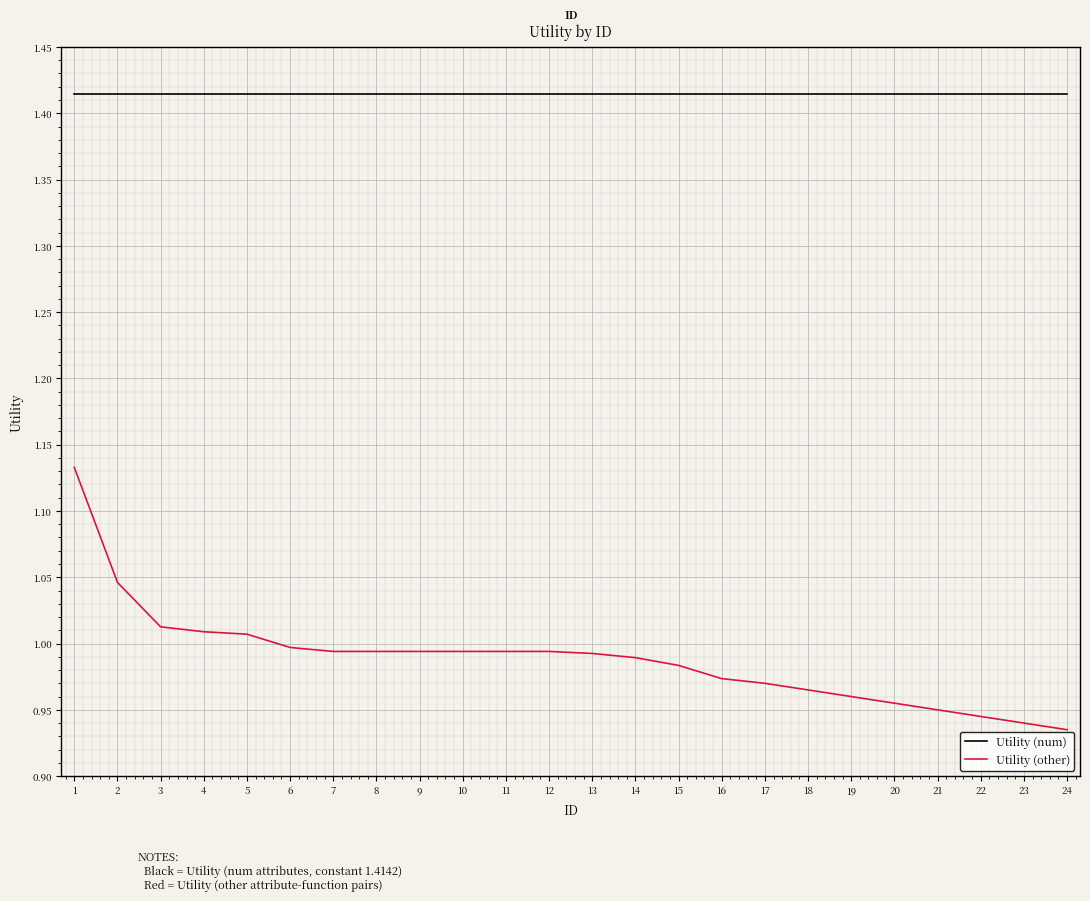

True or false: Utility (other) has a value of 1.0 at 5.

True